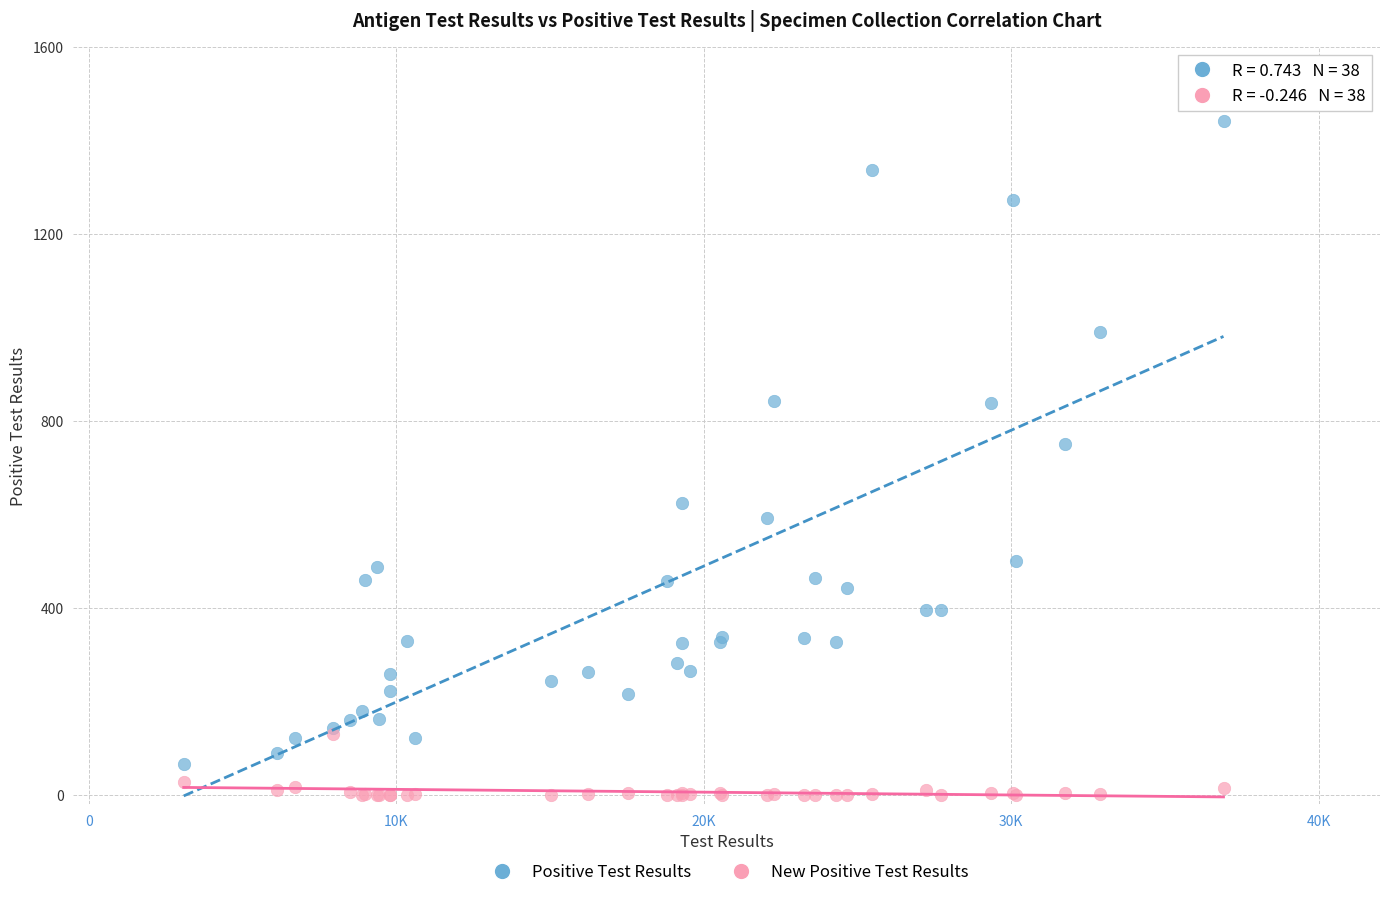

What are all the series names shown in the legend?

Positive Test Results, New Positive Test Results